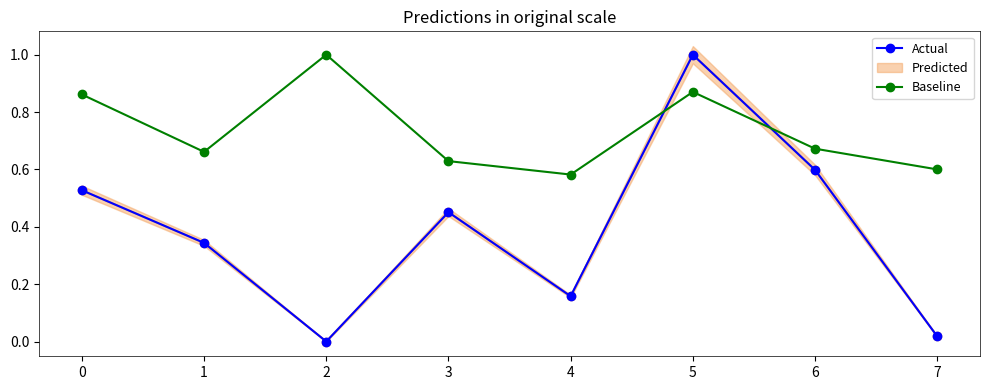

How many intersections are there between Actual and Baseline?

2